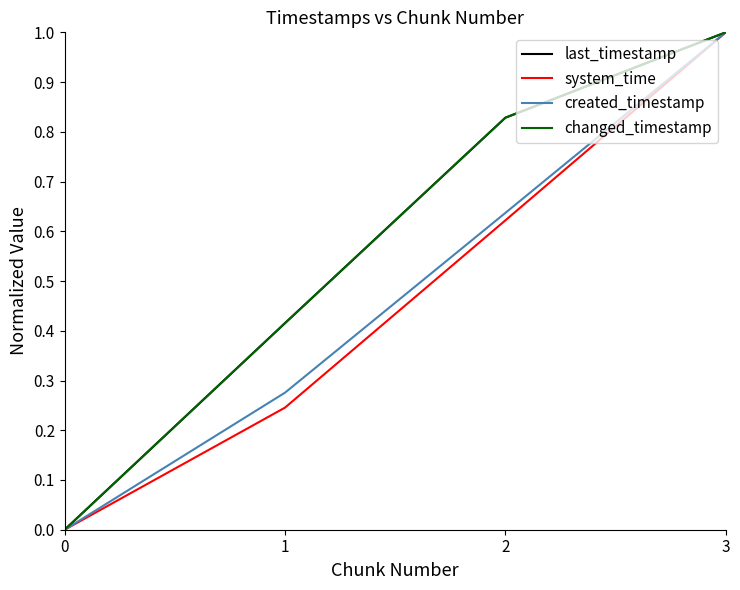

What is the approximate value of system_time at 2?

0.6